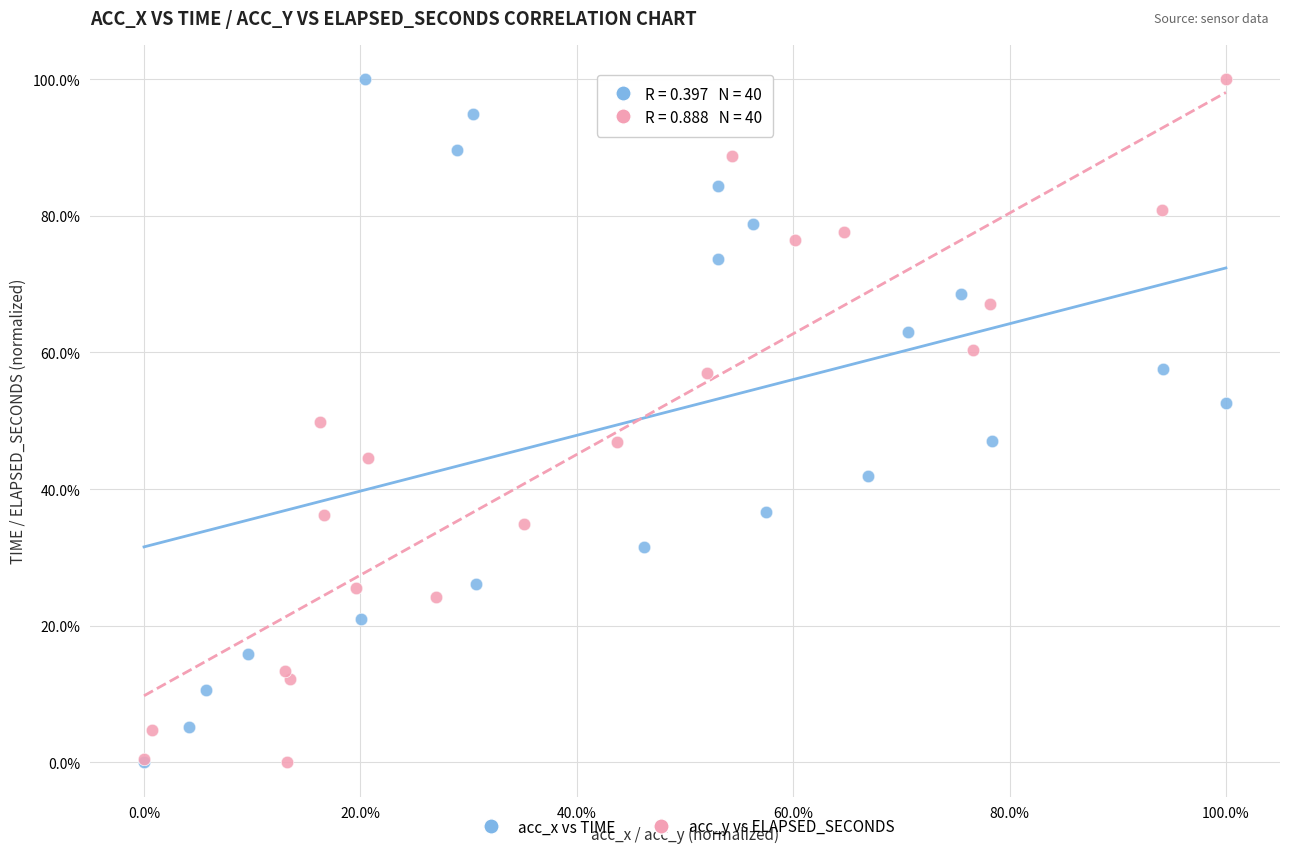

What are all the series names shown in the legend?

acc_x vs TIME, acc_y vs ELAPSED_SECONDS